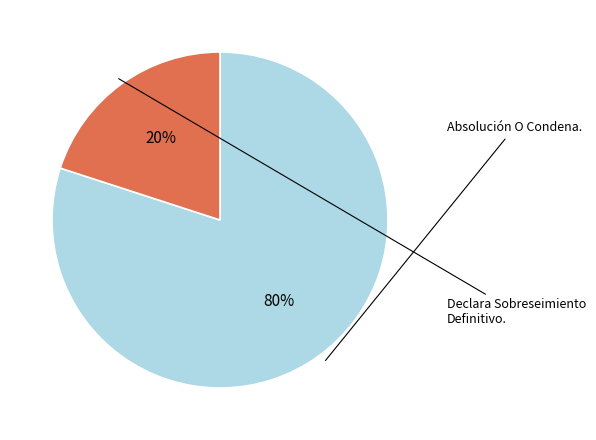

To the nearest percent, what percentage of the pie is Declara Sobreseimiento Definitivo.?

20%